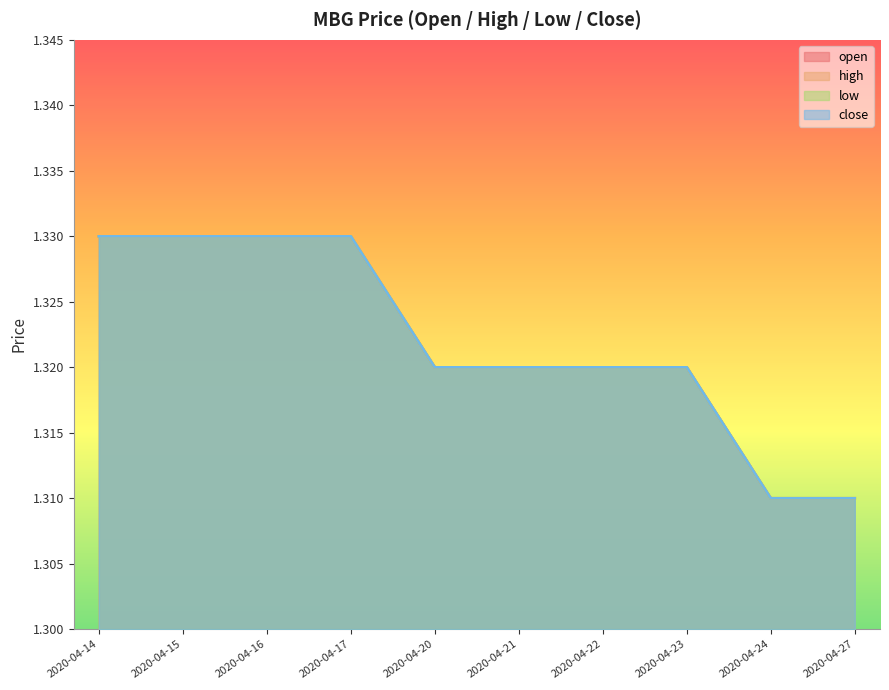

At which label is high closest to 1?

2020-04-24